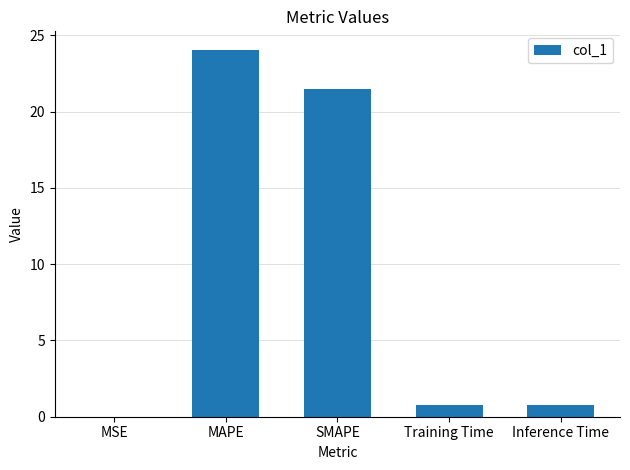

At which label is the value closest to 12?

SMAPE